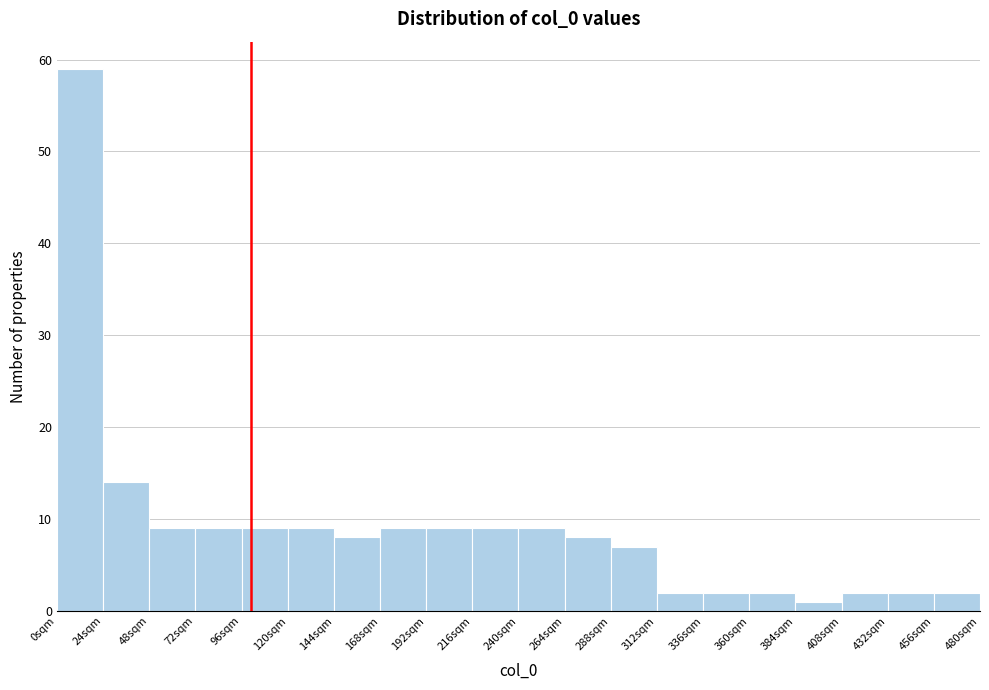

Which range on the x-axis has the tallest bar?

0 to 24